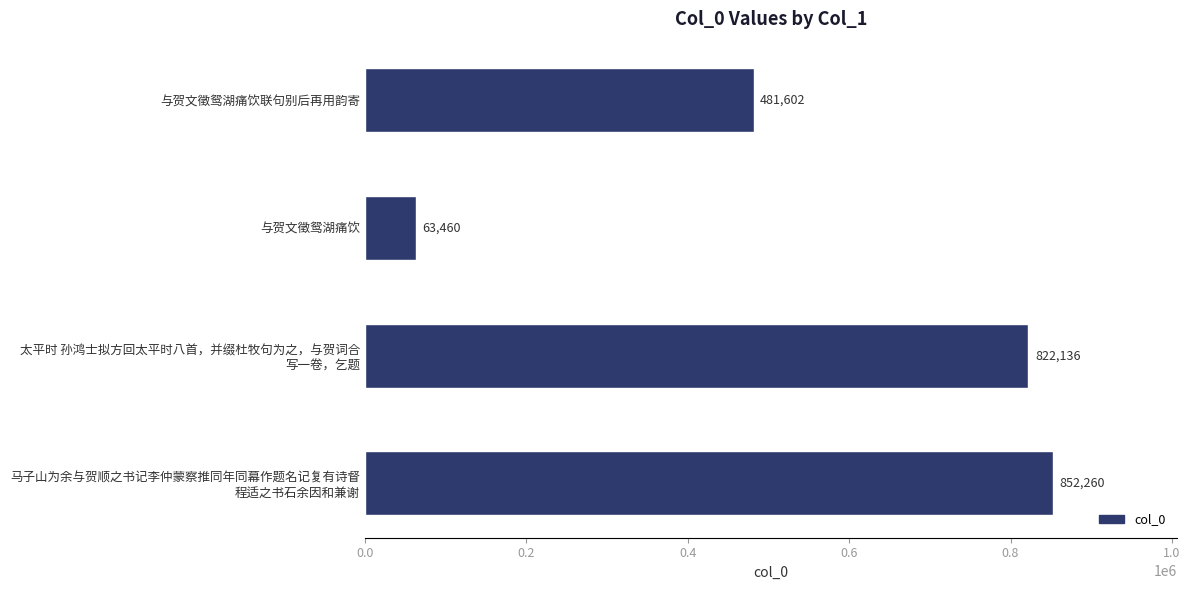

Rank the categories by value from highest to lowest.

马子山为余与贺顺之书记李仲蒙察推同年同幕作题名记复有诗督
程适之书石余因和兼谢, 太平时 孙鸿士拟方回太平时八首，并缀杜牧句为之，与贺词合
写一卷，乞题, 与贺文徵鸳湖痛饮联句别后再用韵寄, 与贺文徵鸳湖痛饮